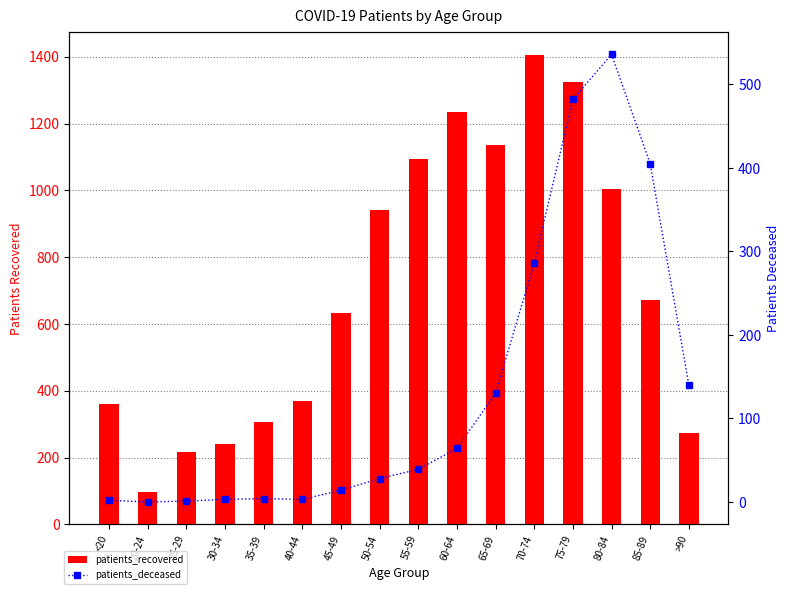

Reading left to right, extract all data points from this chart.

patients_recovered: 360	97	217	241	306	370	633	941	1095	1235	1136	1404	1323	1003	672	273
patients_deceased: 2	0	1	3	4	3	14	28	39	64	130	286	482	536	405	140